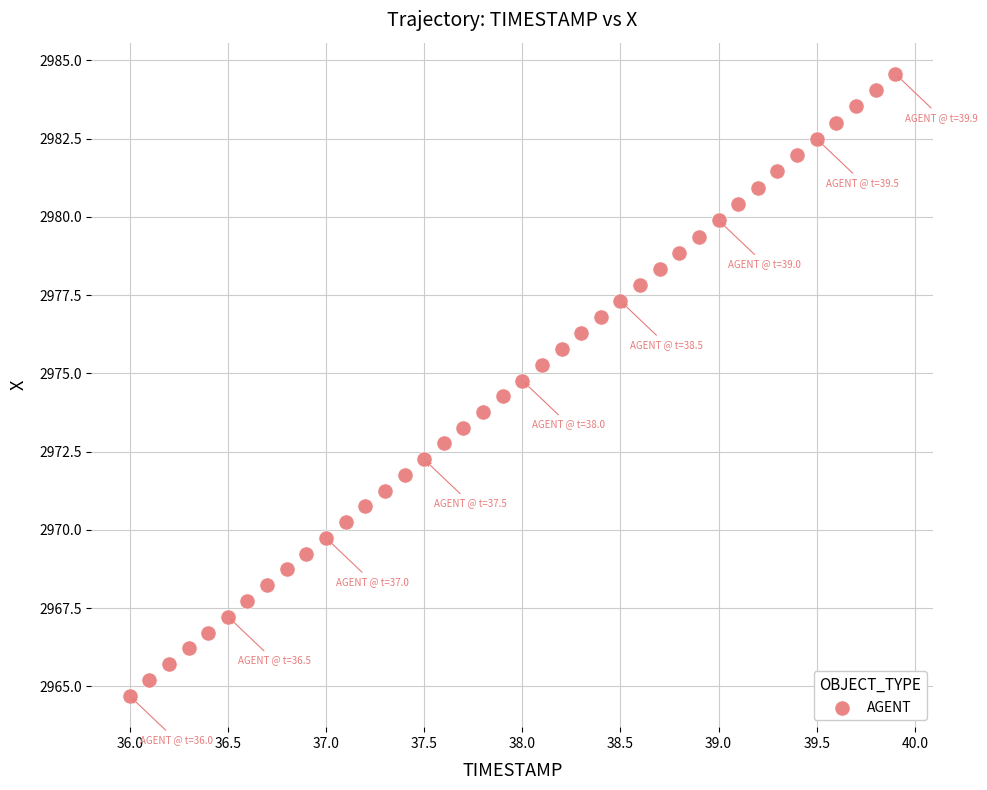

What is the range of Y values (max minus min)?

19.9